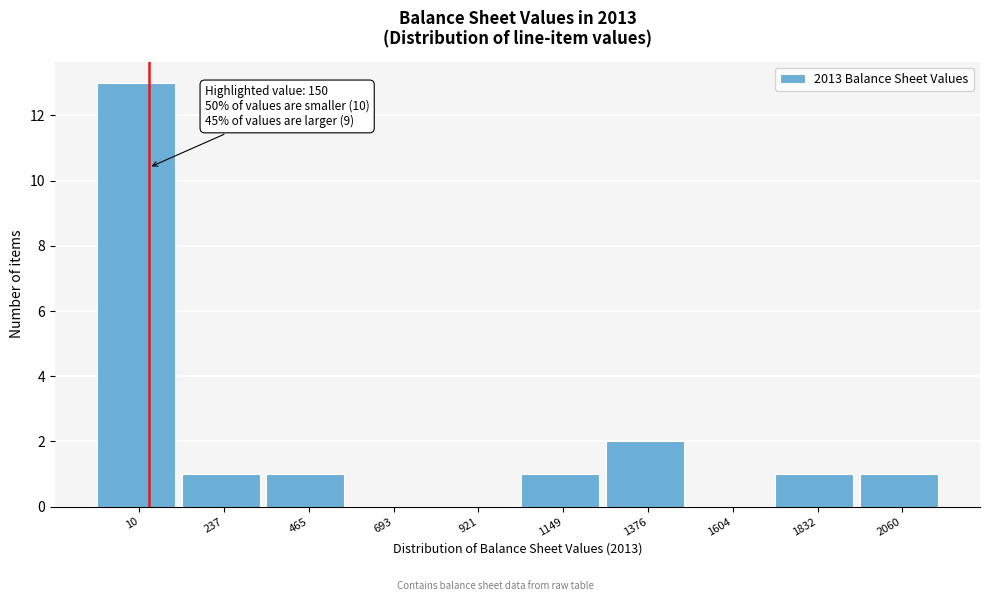

Reading right to left, extract all data points from this chart.

2060=1	1832=1	1604=0	1376=2	1149=1	921=0	693=0	465=1	237=1	10=13